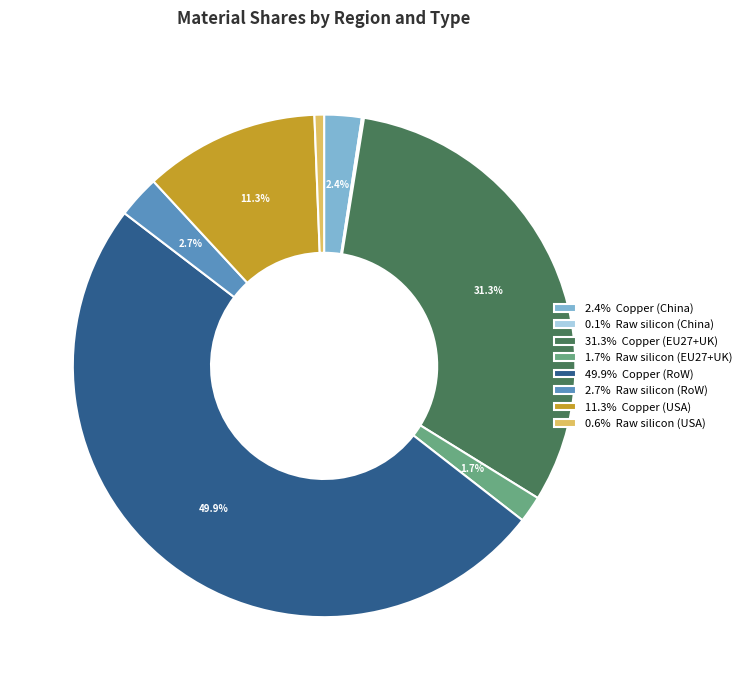

Is 11.3% Copper (USA) the majority of the pie?

No